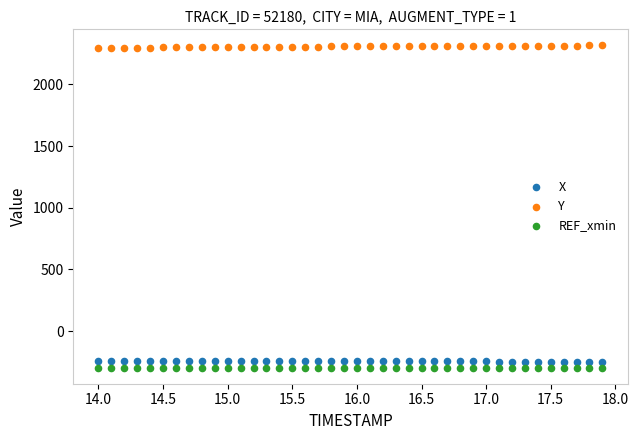

Which series contains the lowest Y value?

REF_xmin